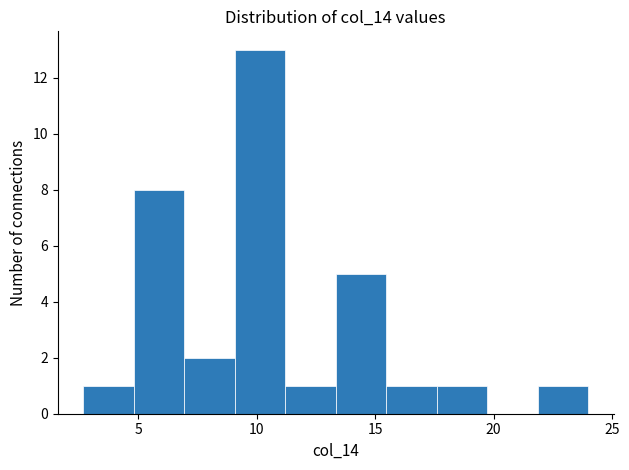

Reading left to right, transcribe this chart: for each bar, give the range it covers on the x-axis and its height. Neither the bar edges nor the heights are printed on the chart, so give them approximately, as read against the axes.

2.5 to 5.0: 1
5.0 to 7.0: 8
7.0 to 9.0: 2
9.0 to 11.0: 13
11.0 to 13.5: 1
13.5 to 15.5: 5
15.5 to 17.5: 1
17.5 to 19.5: 1
19.5 to 22.0: 0
22.0 to 24.0: 1